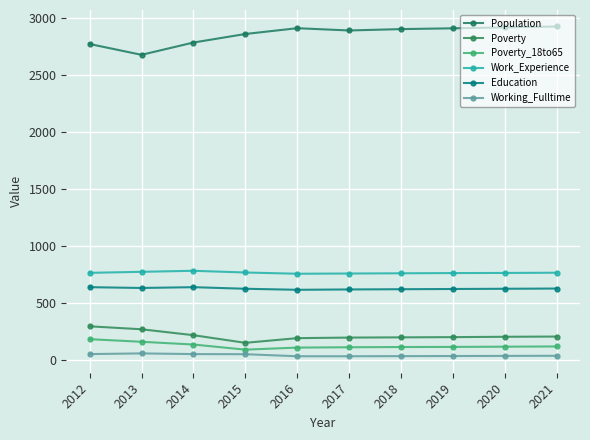

True or false: Poverty and Poverty_18to65 cross at least once.

False